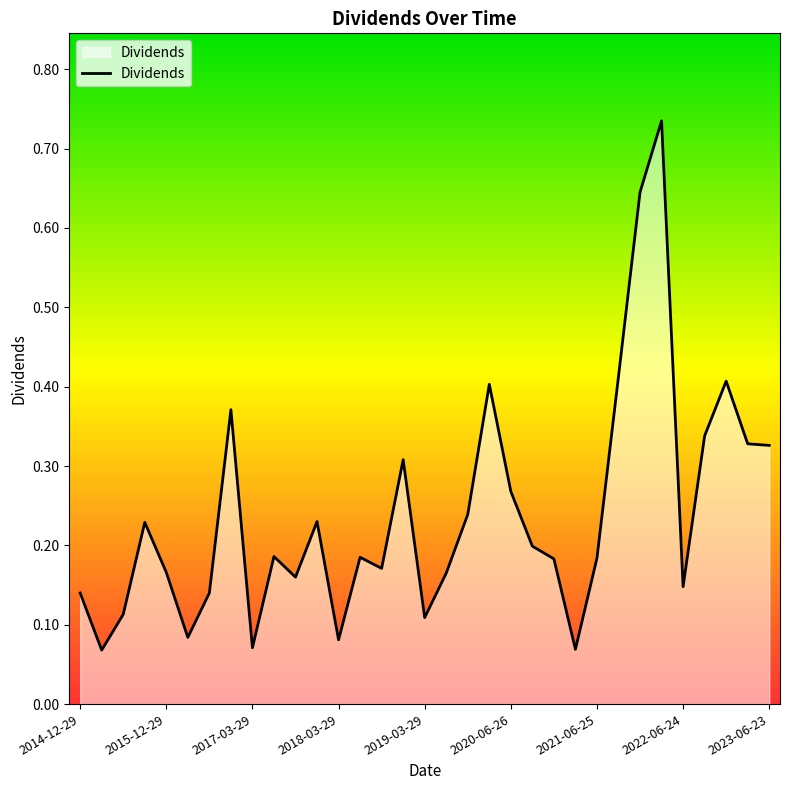

What is the maximum value shown in the chart?

0.7